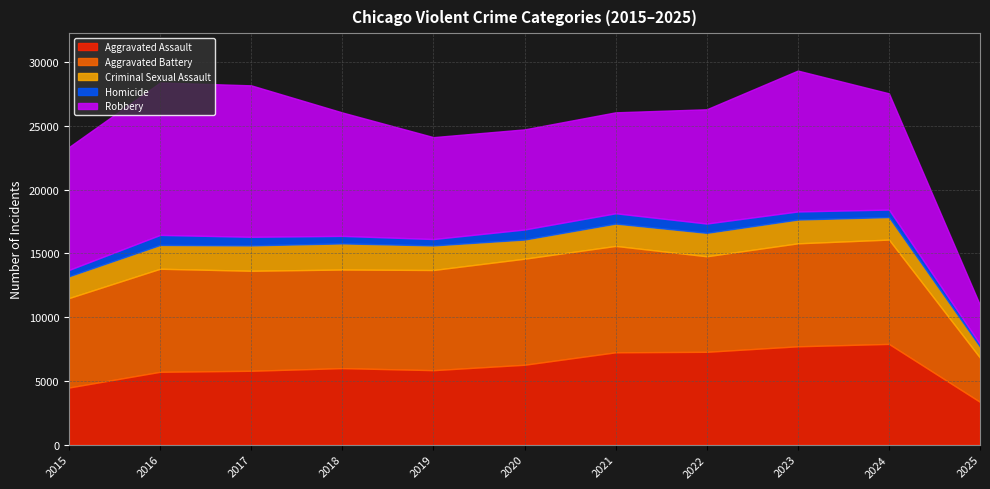

What is the maximum value shown in the chart?

11960